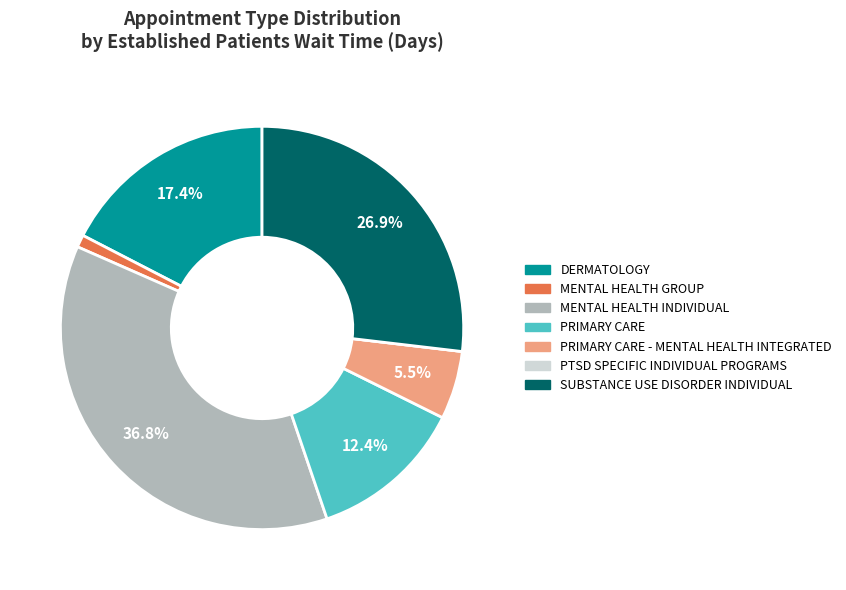

Does any single category account for the majority?

No